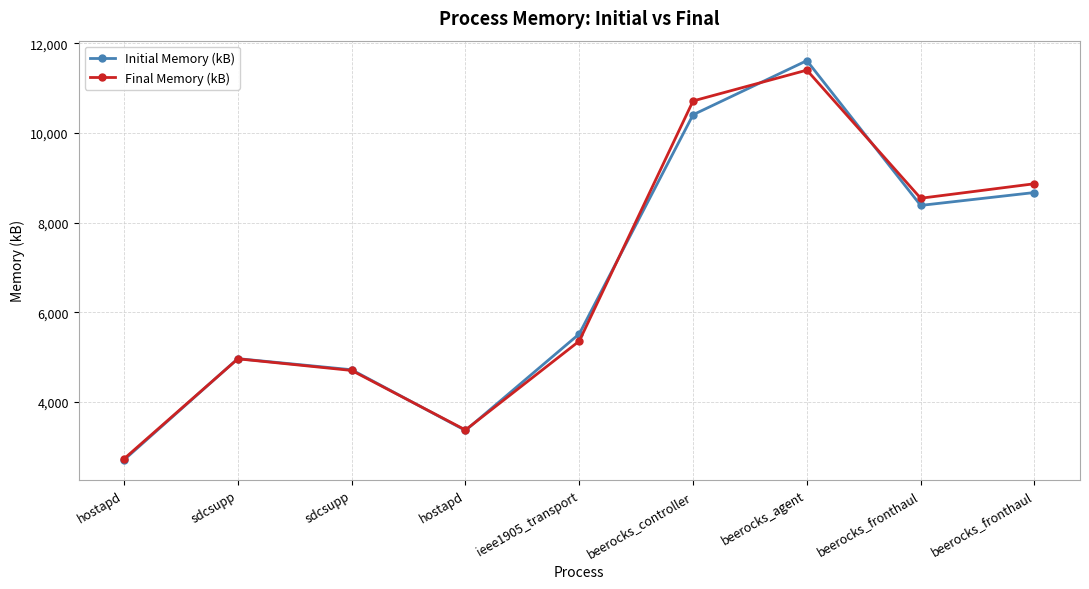

Reading left to right, list all the values displayed in this chart.

Initial Memory (kB): hostapd=2704	sdcsupp=4964	sdcsupp=4716	hostapd=3360	ieee1905_transport=5516	beerocks_controller=10408	beerocks_agent=11616	beerocks_fronthaul=8384	beerocks_fronthaul=8672
Final Memory (kB): hostapd=2728	sdcsupp=4960	sdcsupp=4700	hostapd=3372	ieee1905_transport=5356	beerocks_controller=10716	beerocks_agent=11404	beerocks_fronthaul=8544	beerocks_fronthaul=8868